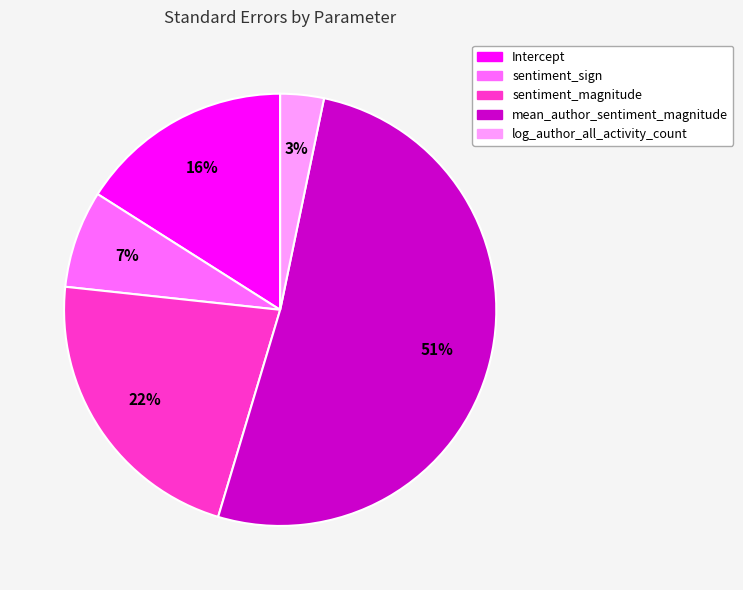

Is it true that Intercept is 6% of the pie?

False